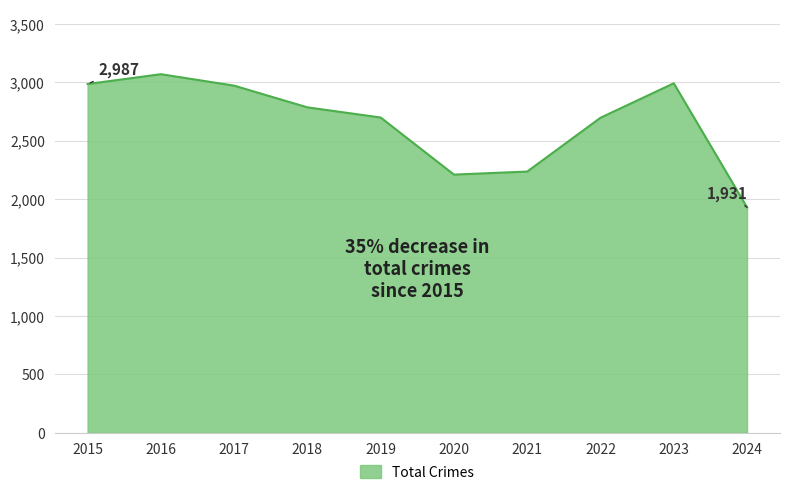

True or false: there are more than 0 points higher than both neighbors.

True